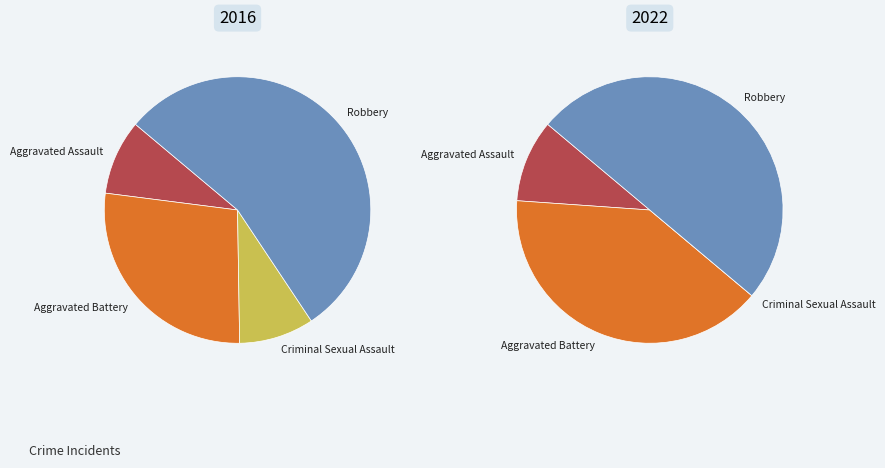

To the nearest percent, what portion does 3 represent?

50%